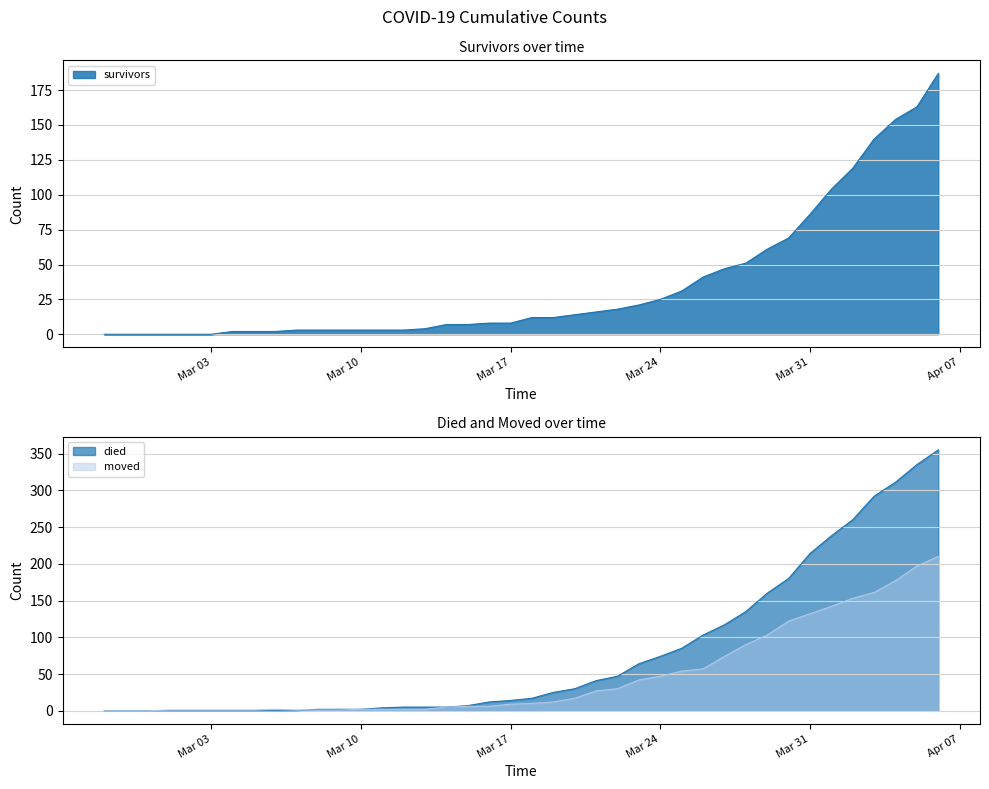

Does the chart display data point markers on the line(s)?

No